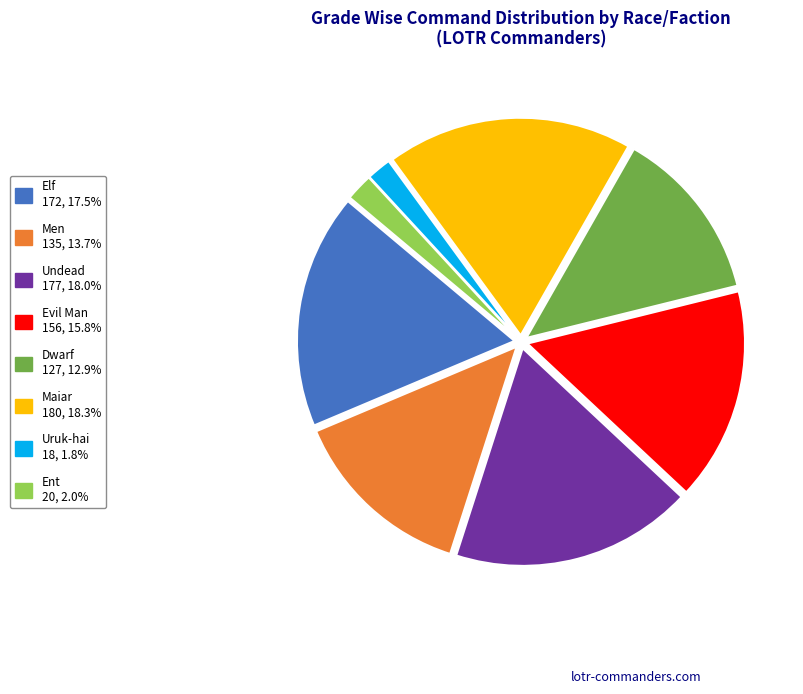

How many slices are in this pie chart?

8